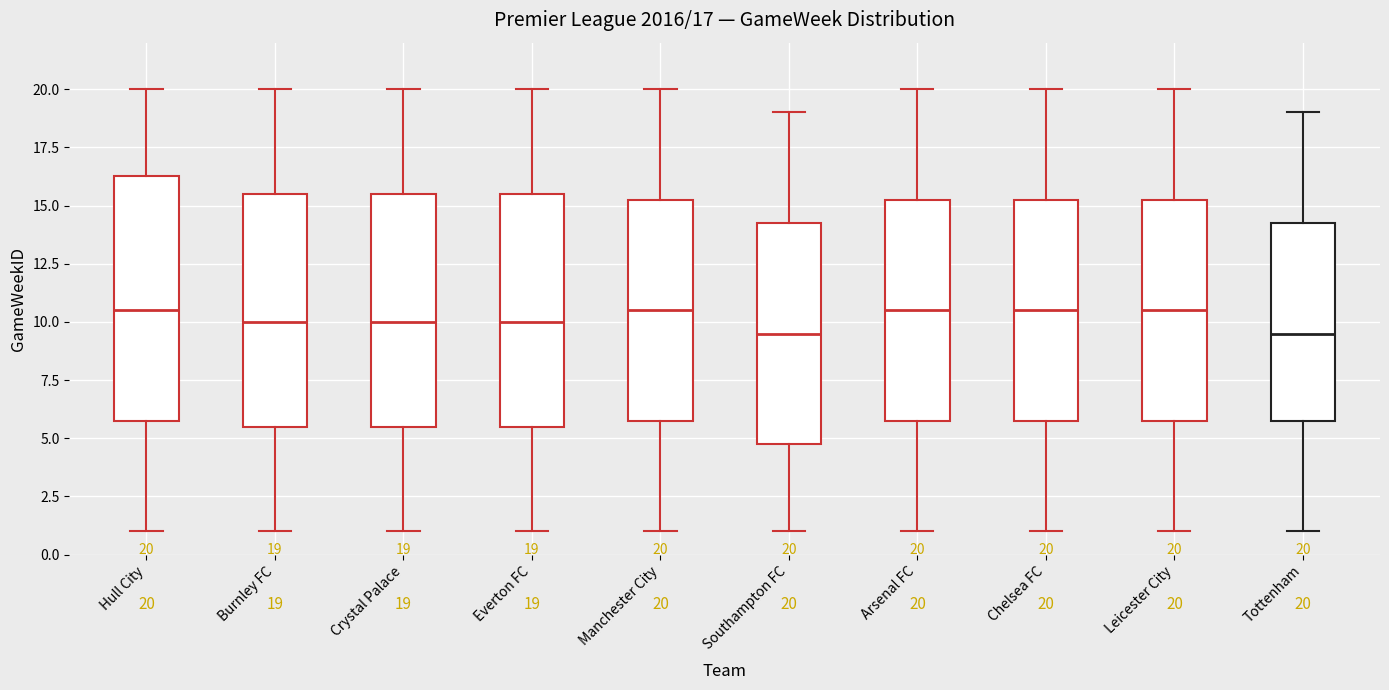

Comparing the boxes themselves (not the whiskers), which one is the tallest?

Hull City